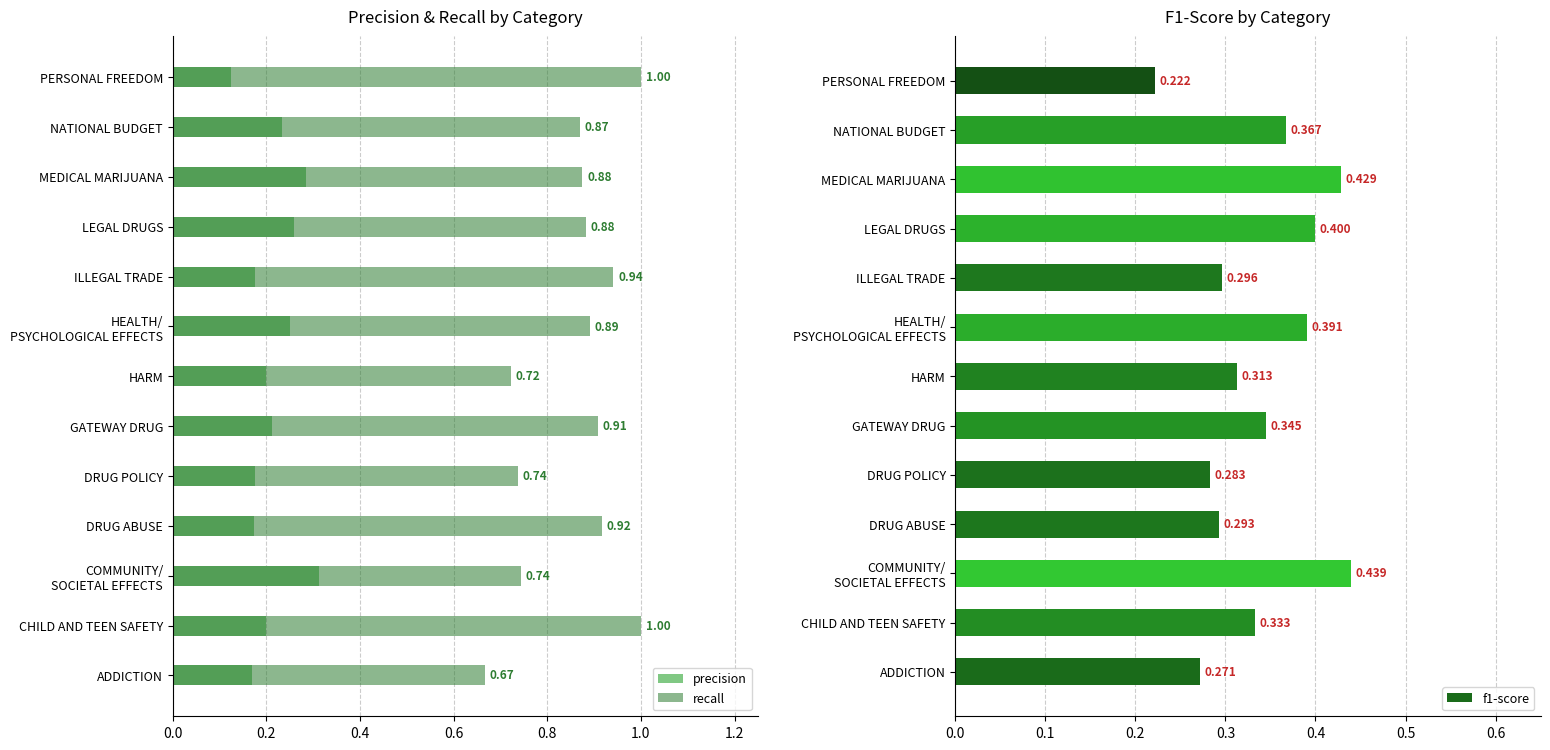

Which series has the largest range (max minus min)?

recall